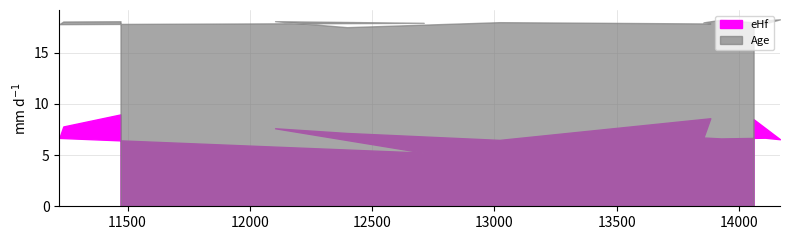

What is the smallest value displayed?

0.4